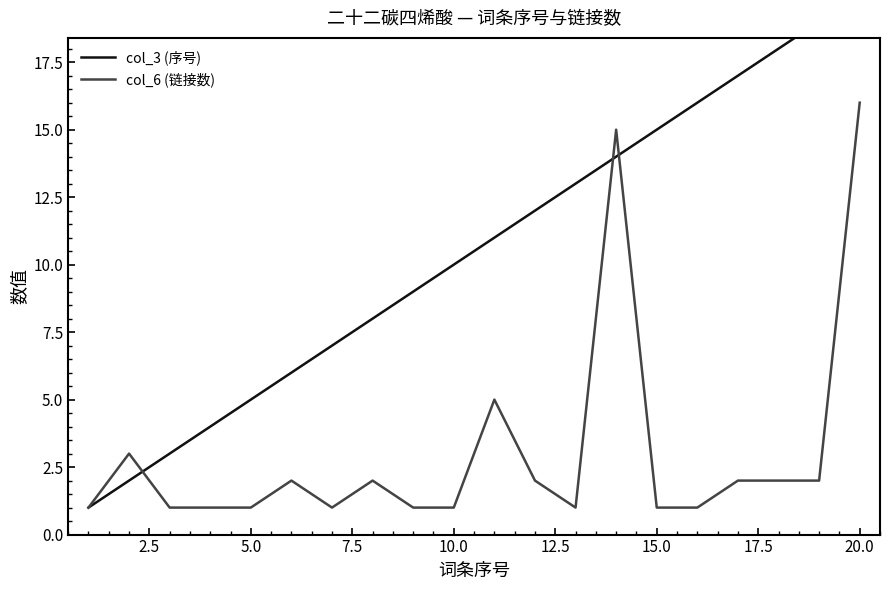

At 20.0, list the series in order from largest to smallest.

col_3 (序号), col_6 (链接数)